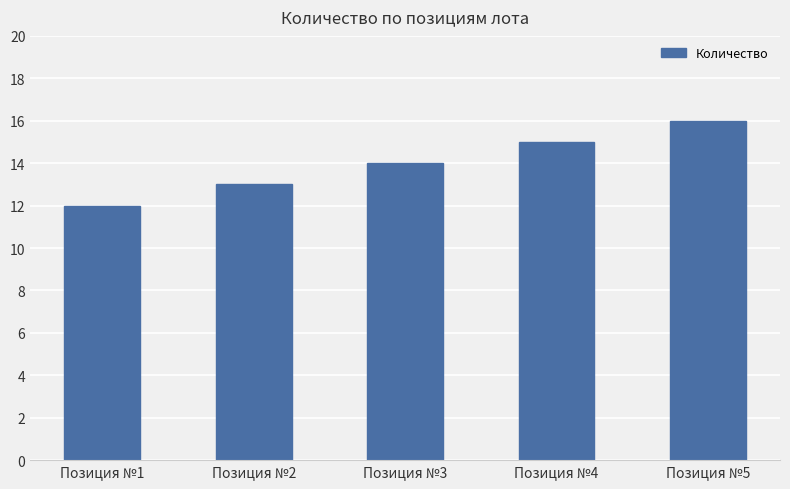

List the labels in order of value, smallest first.

Позиция №1, Позиция №2, Позиция №3, Позиция №4, Позиция №5